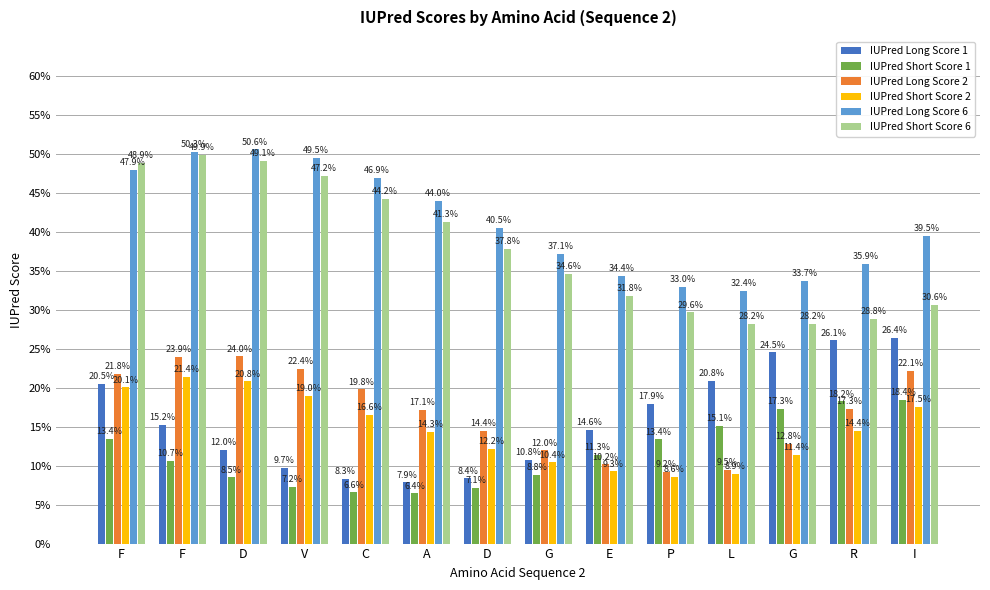

Does the chart contain stacked bars?

No